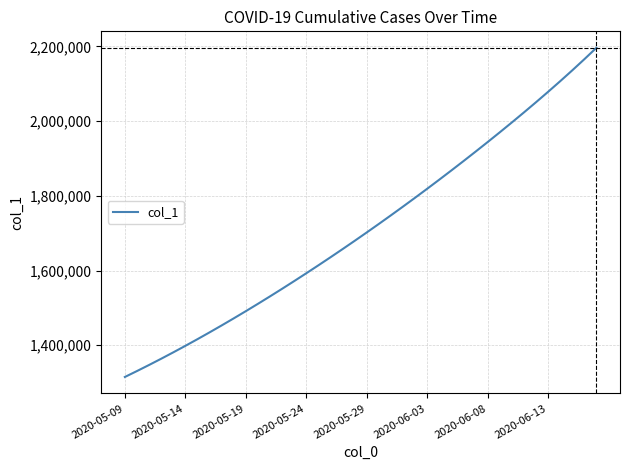

True or false: there are more than 1 points higher than both neighbors.

False